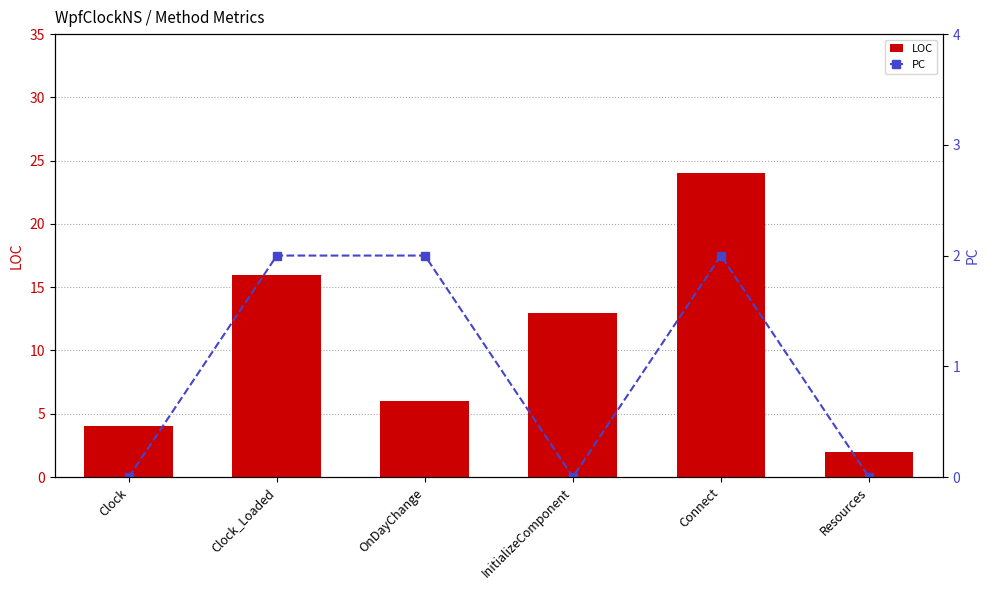

What is the difference between the highest and lowest values at Clock?

4